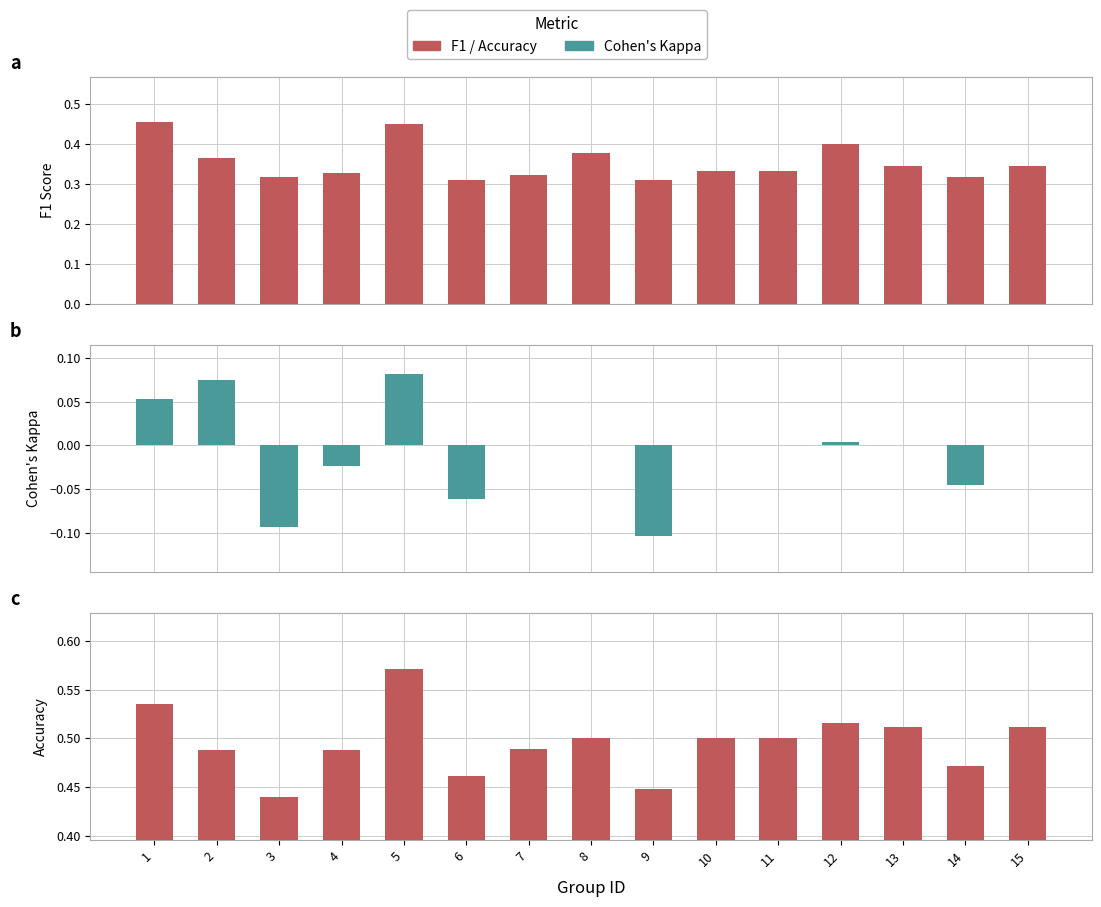

Rank the series by their maximum value, from lowest to highest.

kappa, f1, accuracy